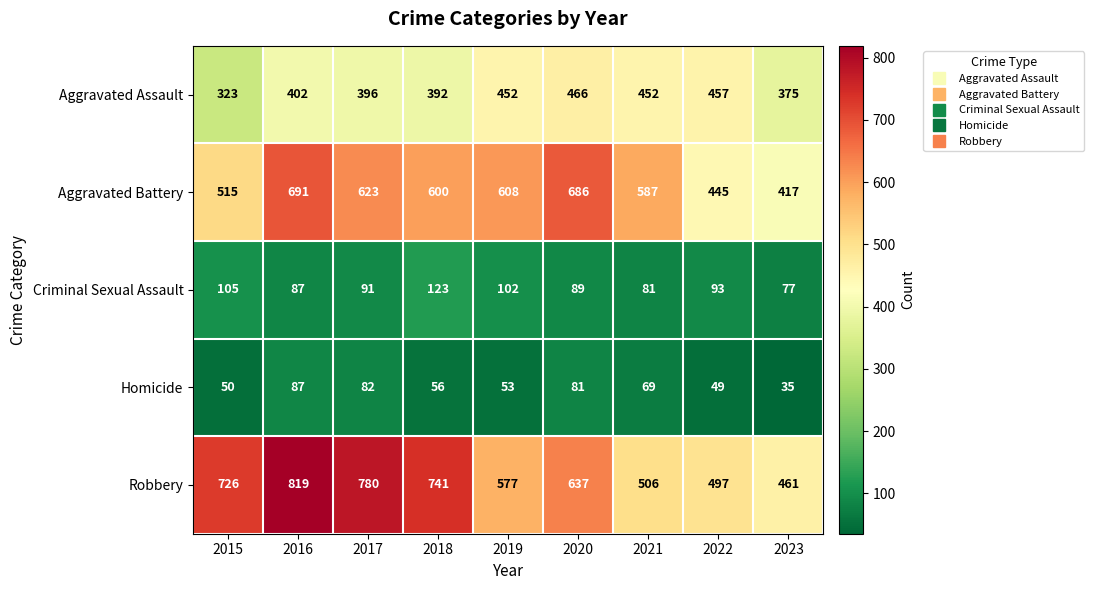

How many data points does each series have?

9